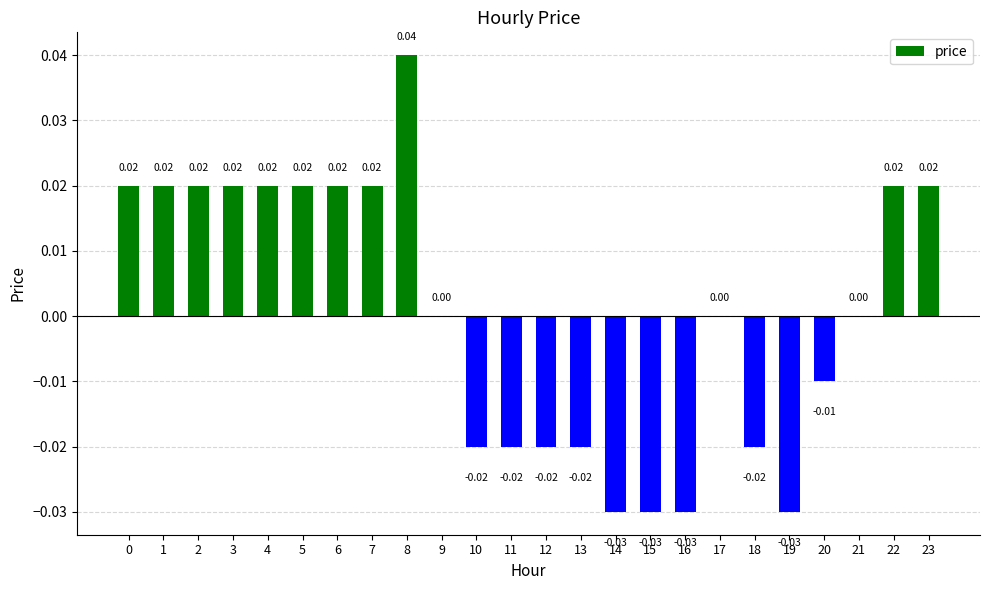

How many data points does each series have?

24